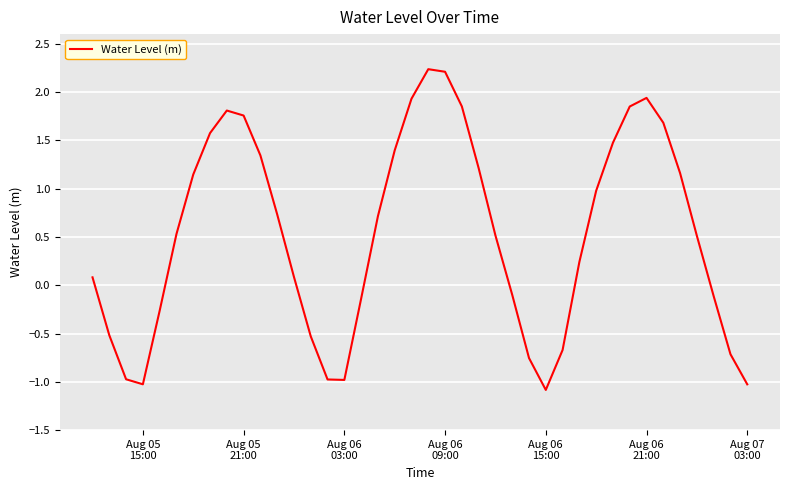

What is the maximum value shown in the chart?

2.2